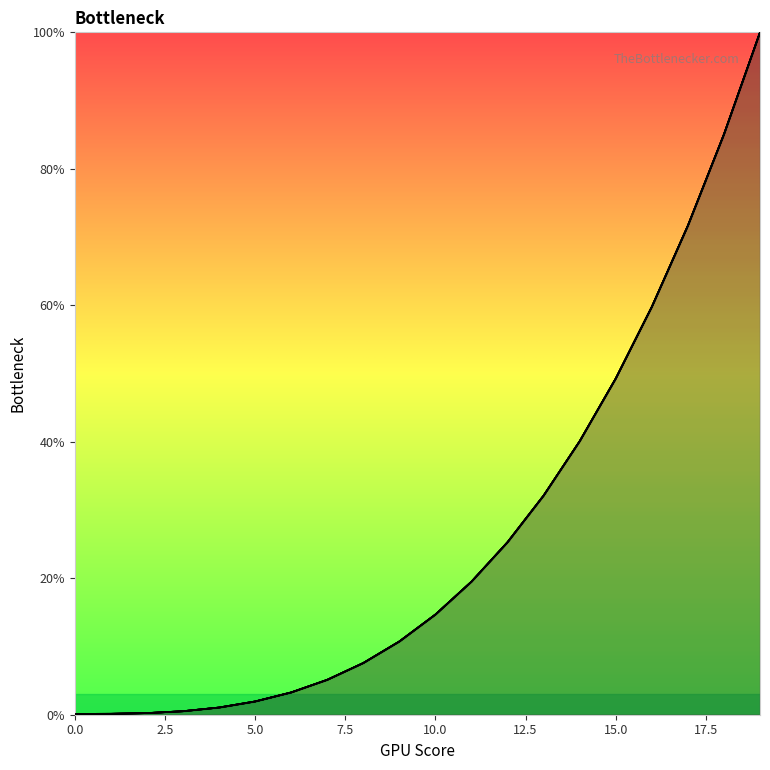

The 97 series shows 7.6 at 8. True or false?

True